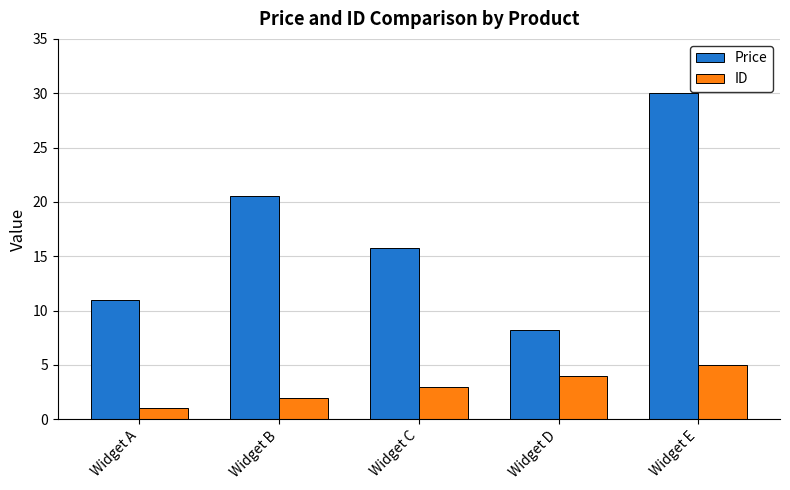

Which series has the widest spread of values?

Price